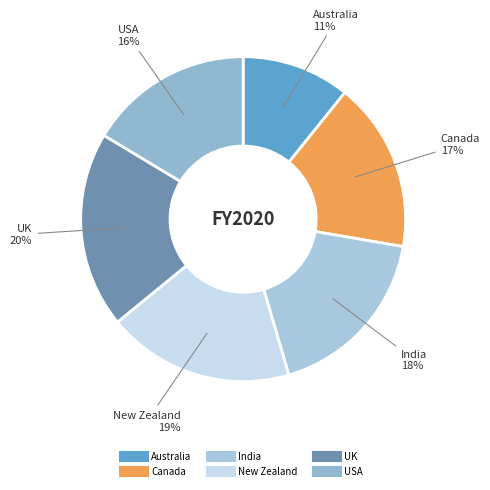

What is the ratio of the value at Australia to the value at USA?

0.7